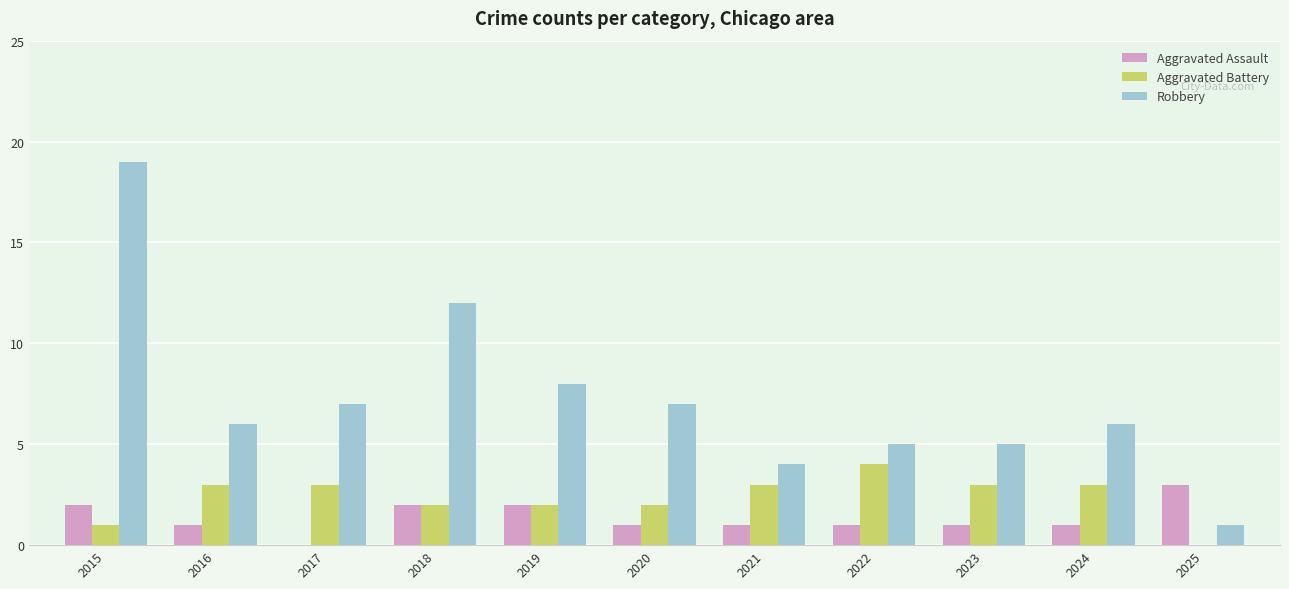

What are all the series names shown in the legend?

Aggravated Assault, Aggravated Battery, Robbery